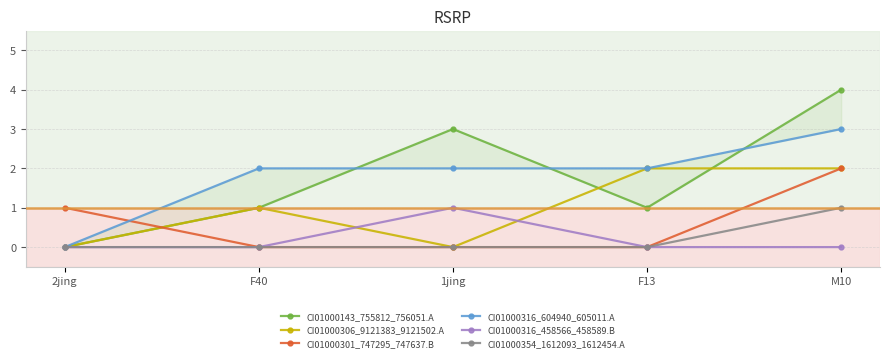

True or false: CI01000316_458566_458589.B and CI01000143_755812_756051.A intersect in this chart.

False